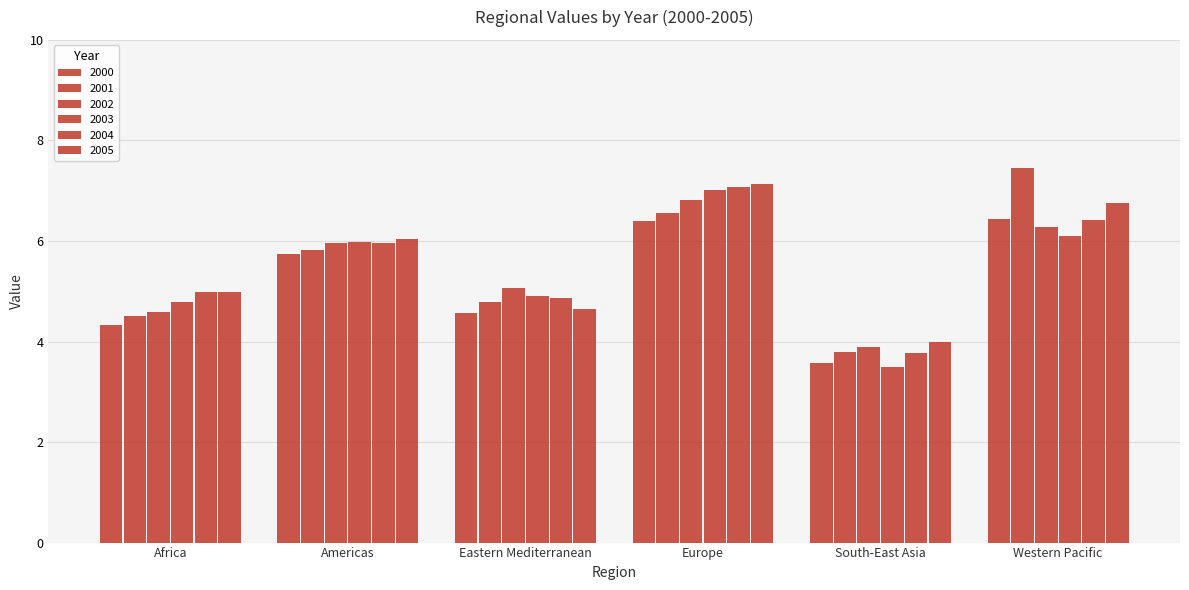

Which category has the lowest value in the 2003 series?

South-East Asia